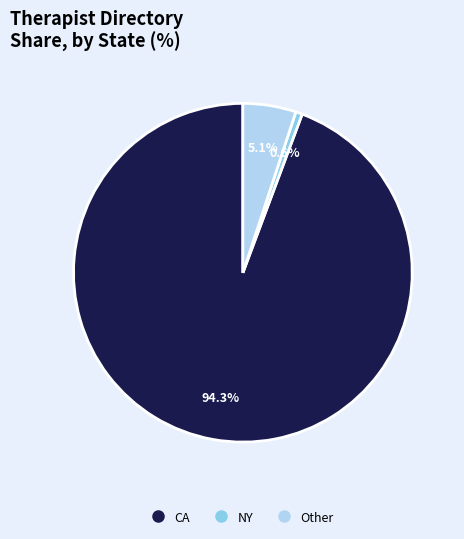

Rank the categories by value from highest to lowest.

CA, Other, NY